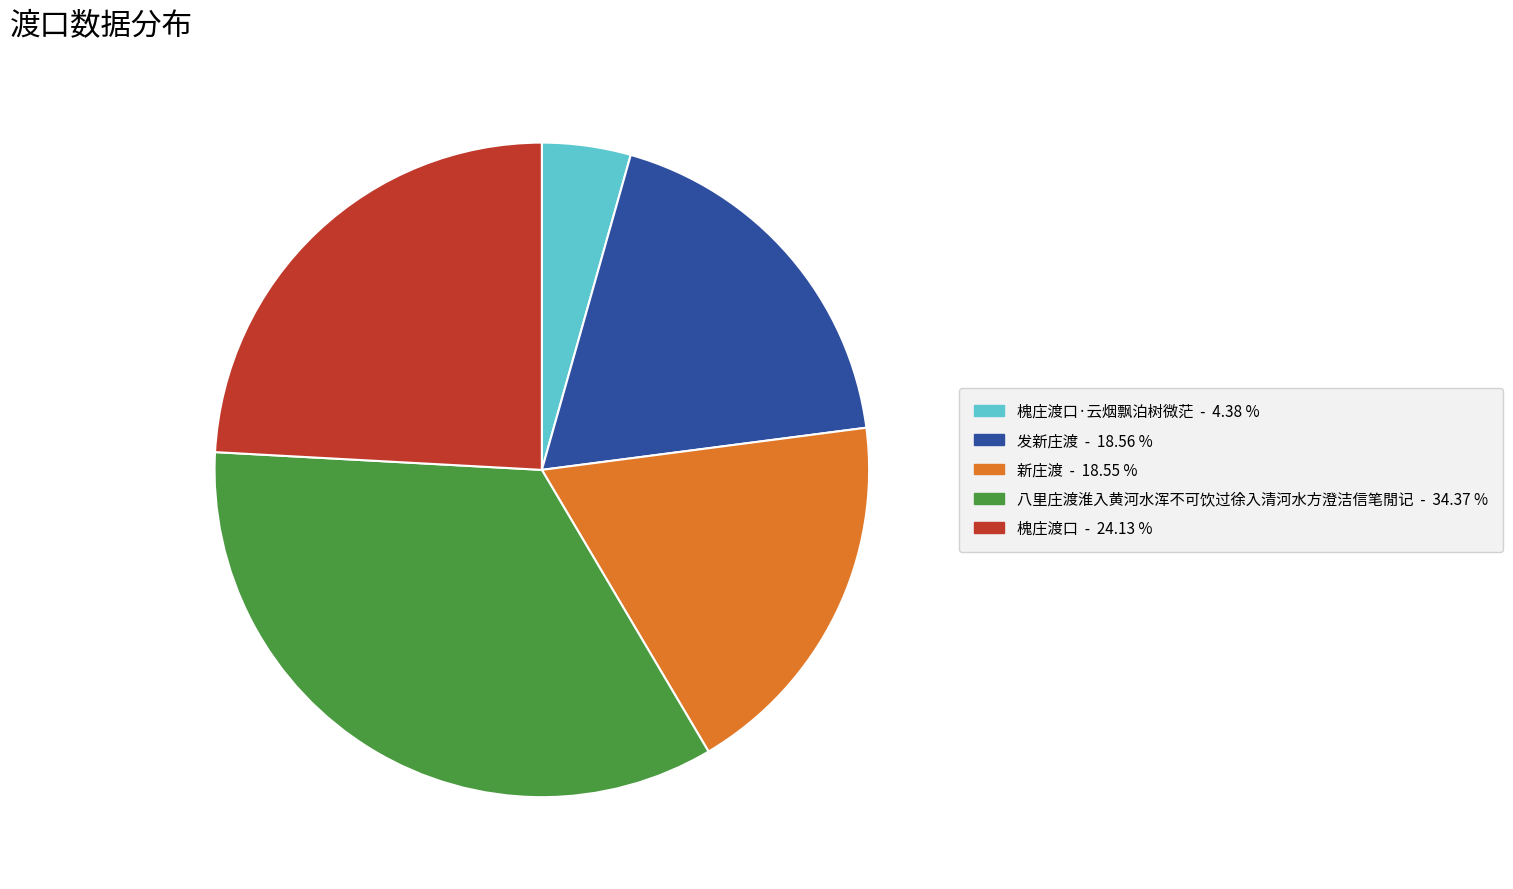

Is there any slice that represents more than half of the pie?

No